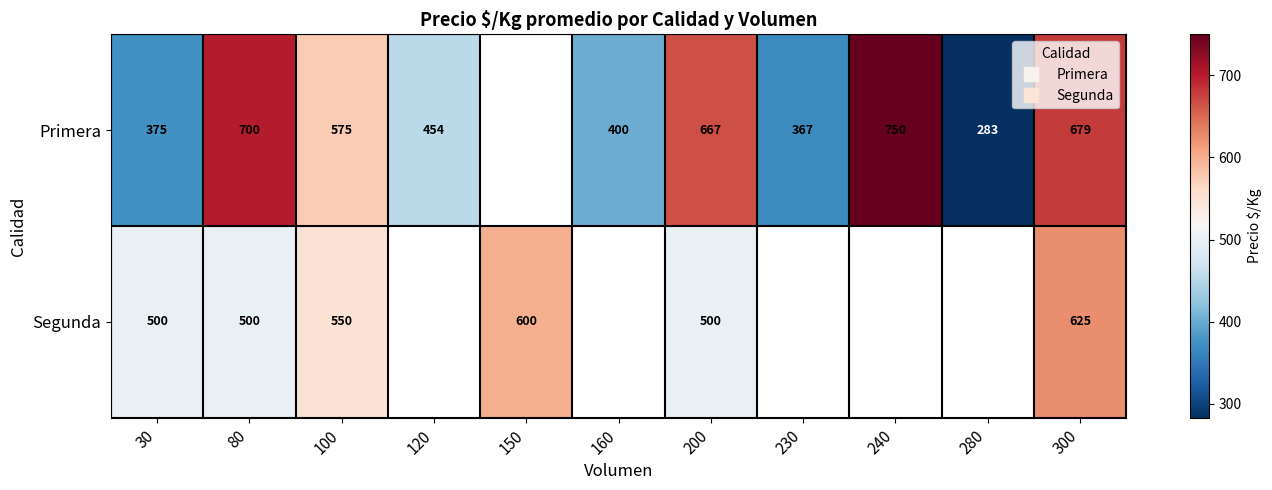

The value of Primera at 120 is 116.7. True or false?

False